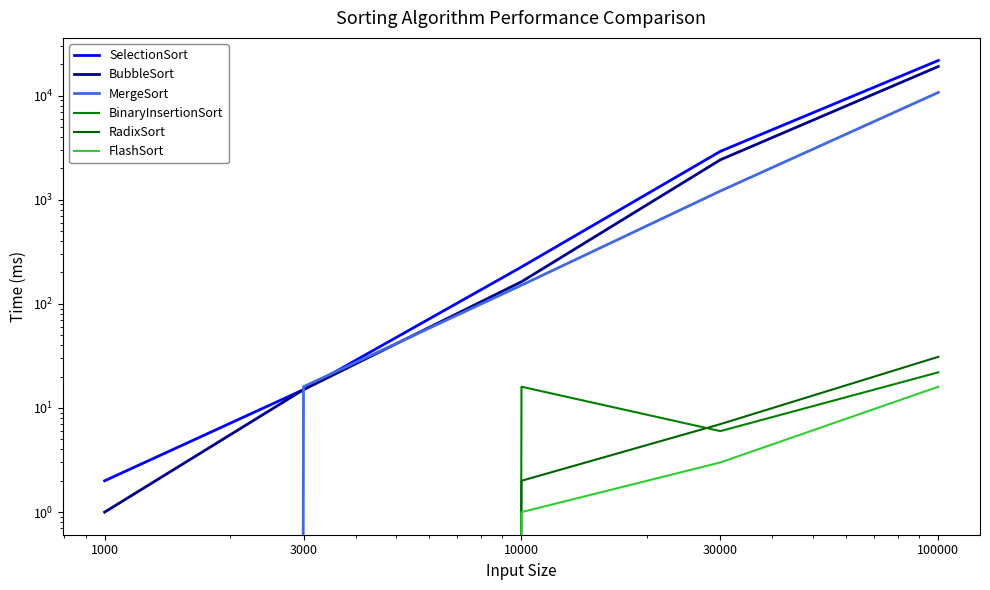

The value of MergeSort at 30000 is 1212. True or false?

True